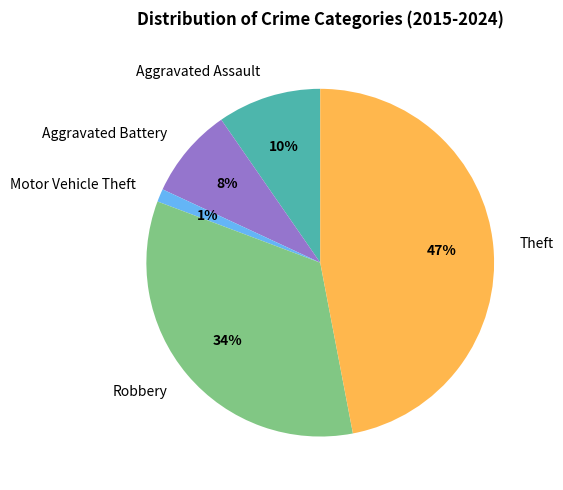

To the nearest percent, what is the combined percentage of Aggravated Assault and Theft?

57%